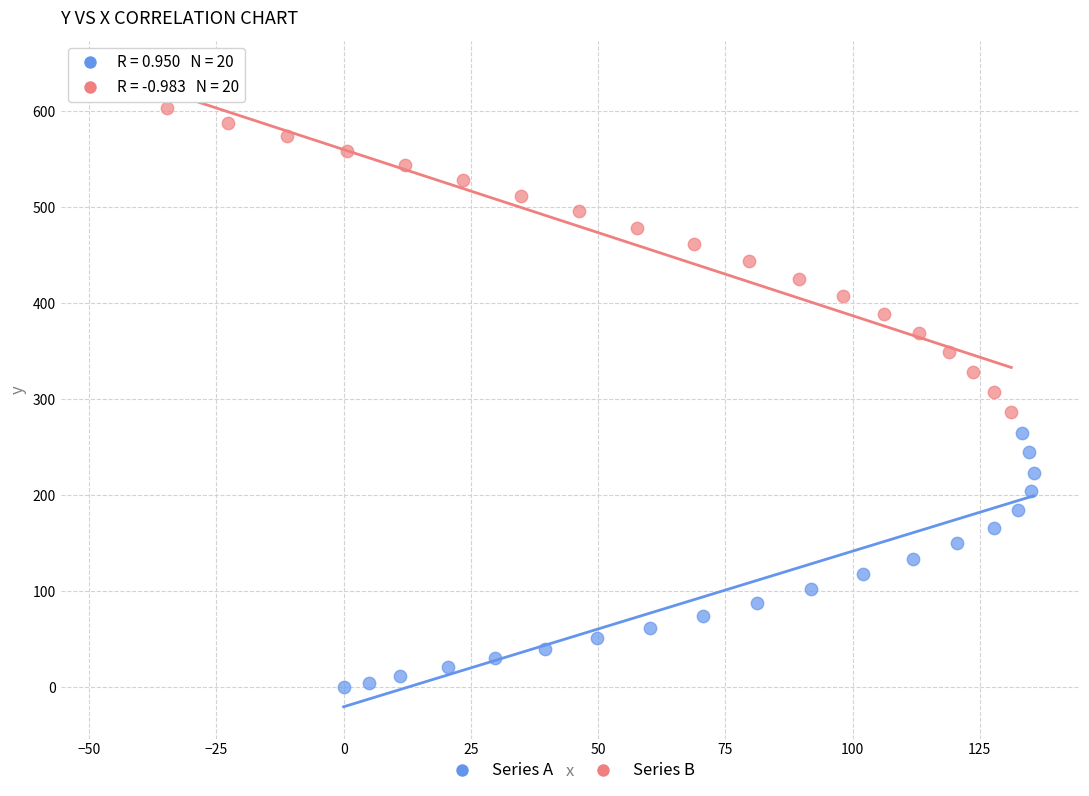

Which series contains the highest Y value?

Series B